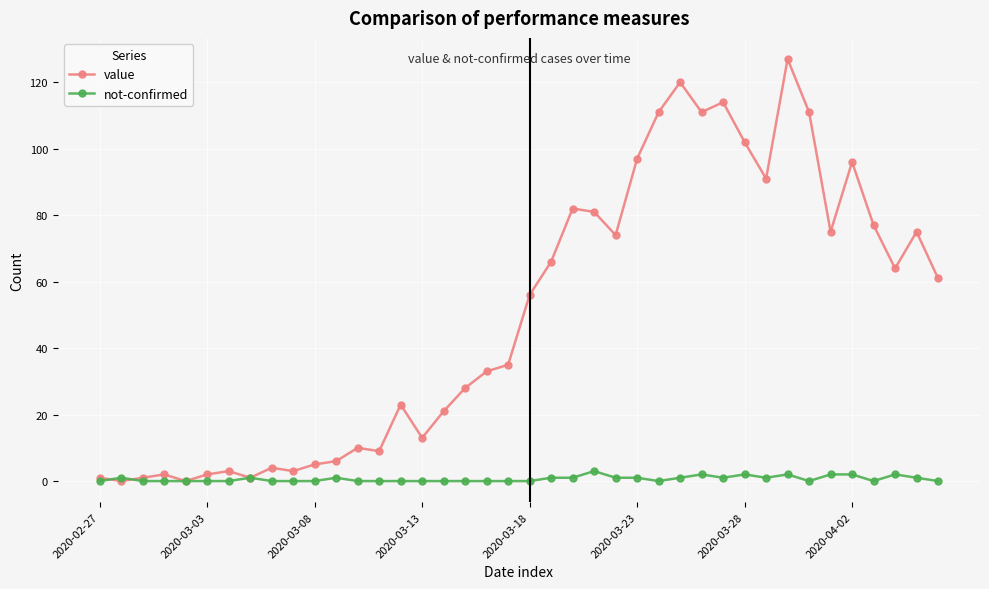

True or false: value has more than 2 points higher than both neighbors.

True